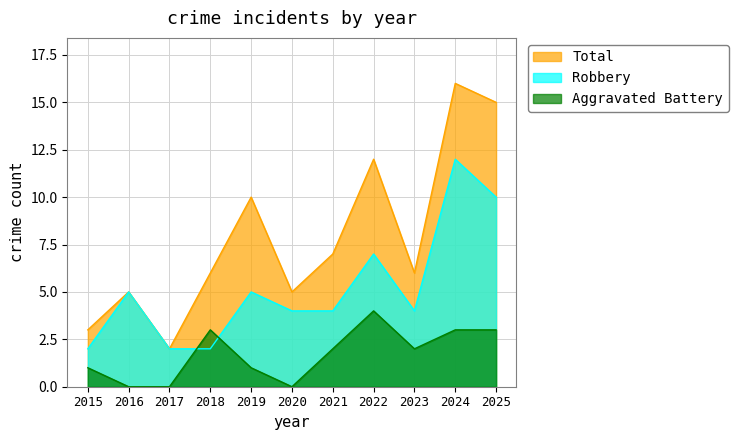

What is the total value across all series at 2023?

12